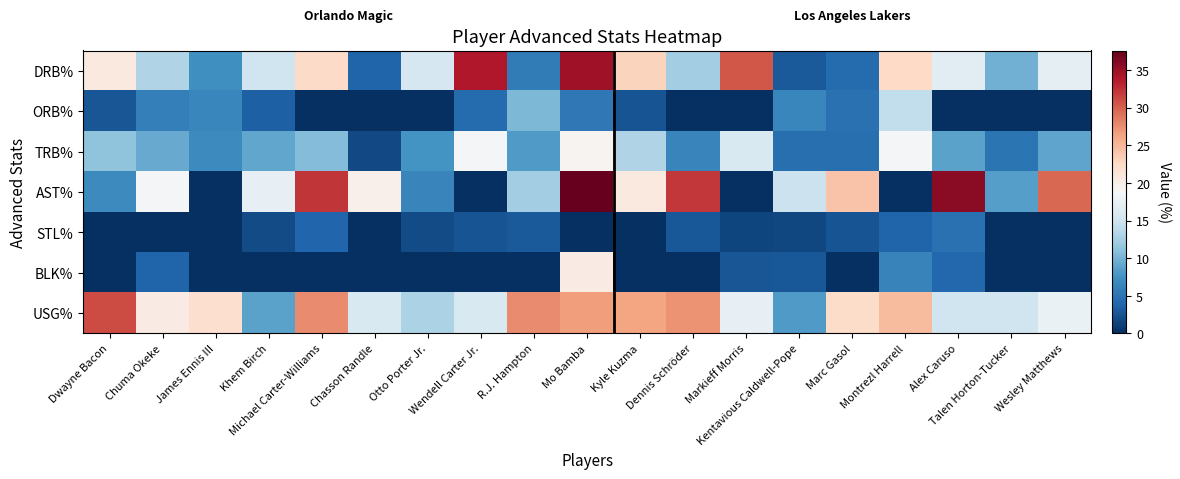

What is the maximum value shown in the chart?

37.6